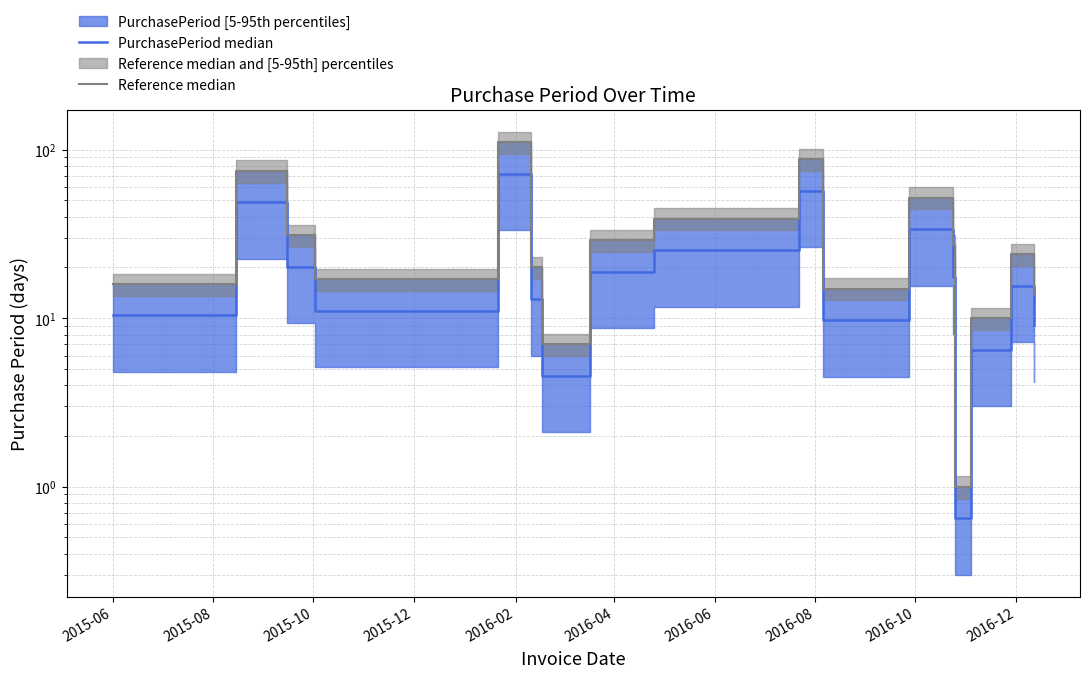

Which series has the widest spread of values?

Reference median